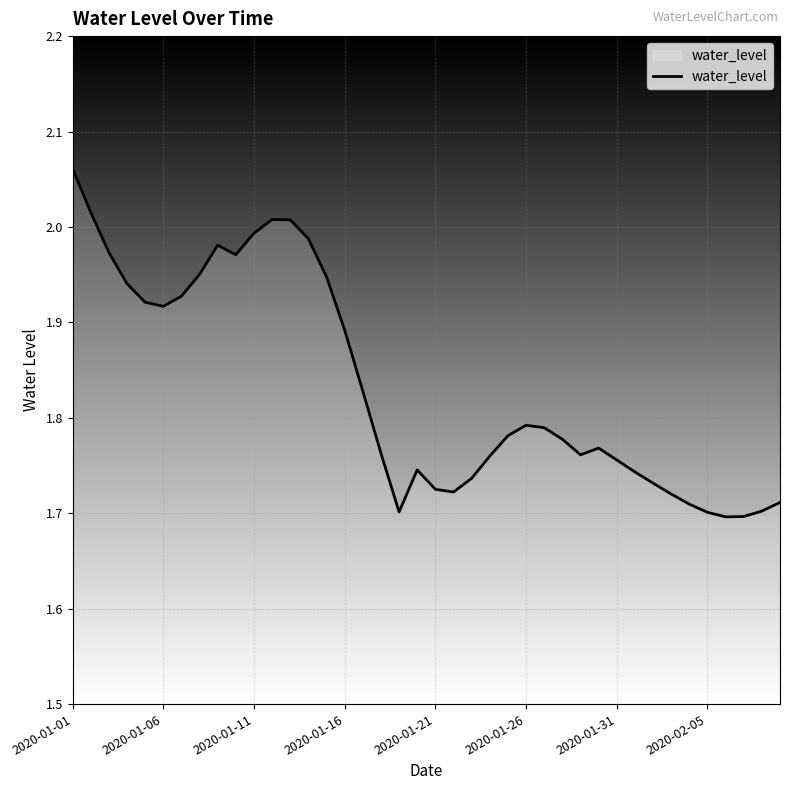

What is the difference between the maximum and minimum values?

0.4